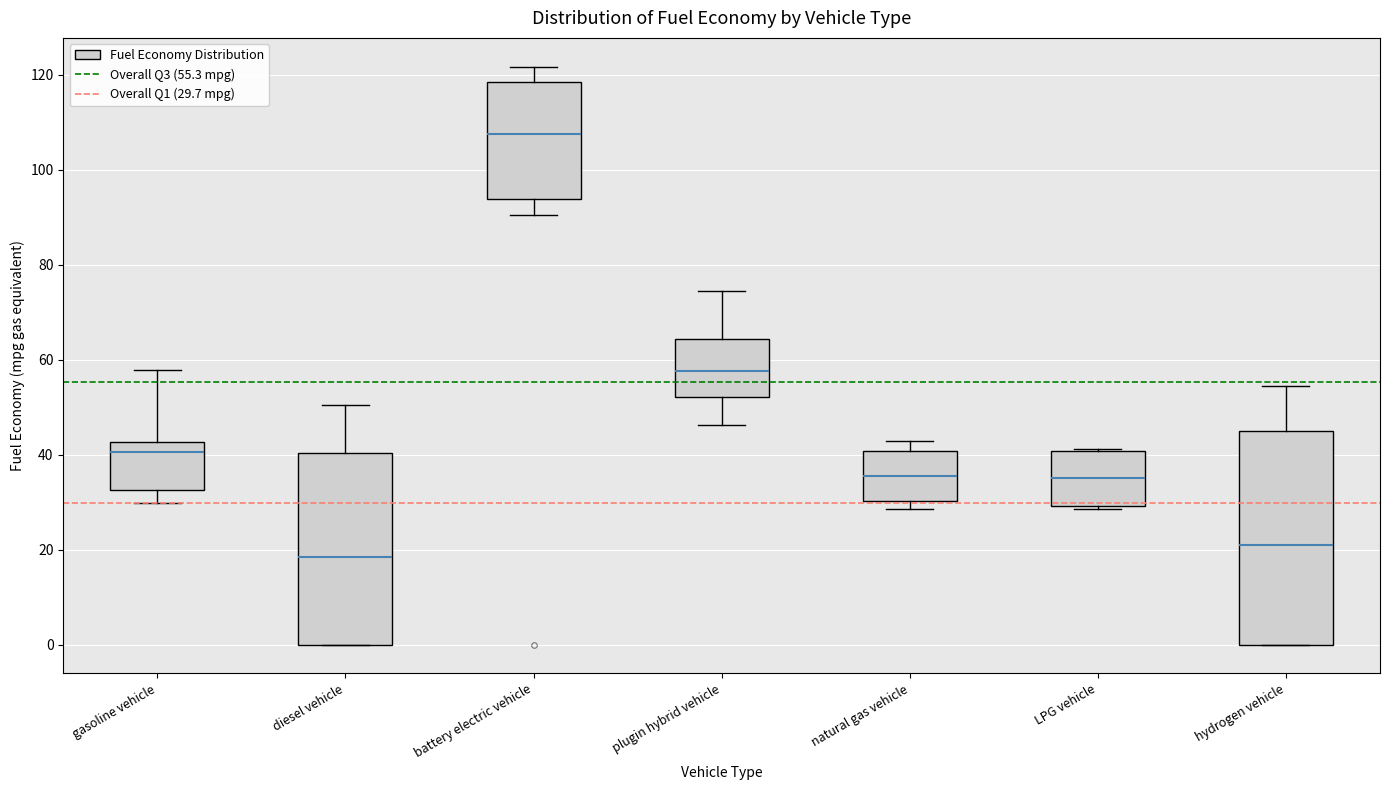

Reading left to right, transcribe this box plot: for each box, give where its median line is, the range the box spans, and where its two whiskers end, as read against the y-axis. The values are not printed on the chart, so give them approximately, as read against the axis.

gasoline vehicle: median 40, box 32 to 42, whiskers 30 to 58
diesel vehicle: median 18, box 0 to 40, whiskers 0 to 50
battery electric vehicle: median 108, box 94 to 118, whiskers 90 to 122
plugin hybrid vehicle: median 58, box 52 to 64, whiskers 46 to 74
natural gas vehicle: median 36, box 30 to 40, whiskers 28 to 42
LPG vehicle: median 34, box 30 to 40, whiskers 28 to 42
hydrogen vehicle: median 20, box 0 to 46, whiskers 0 to 54